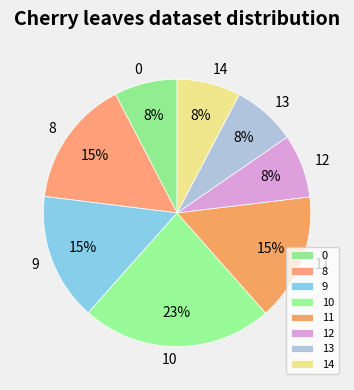

Between 10 and 8, which is larger?

10